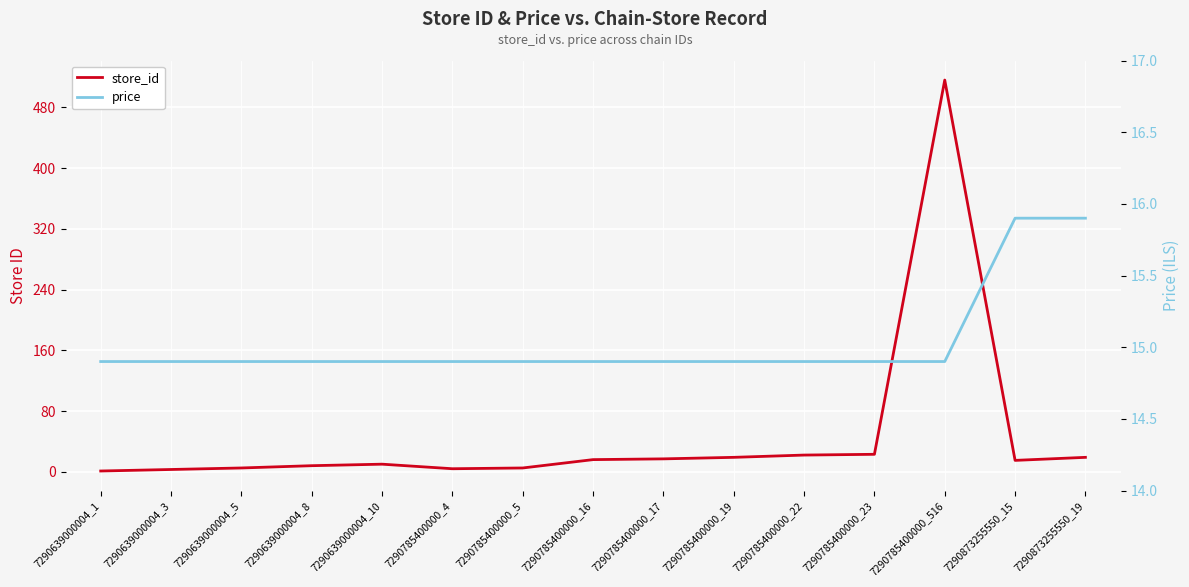

What is the difference between the maximum and second lowest values in the price series?

1.0